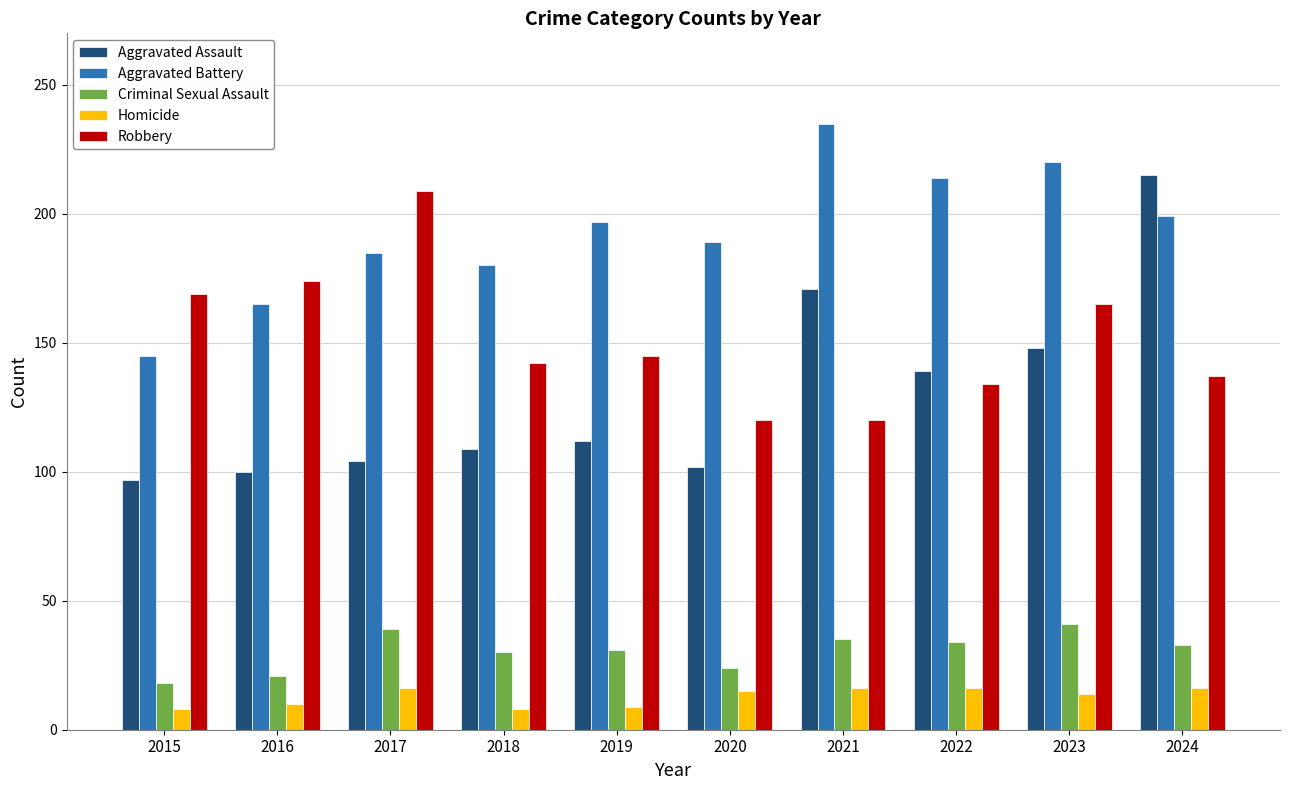

At 2021, list the series in order from largest to smallest.

Aggravated Battery, Aggravated Assault, Robbery, Criminal Sexual Assault, Homicide